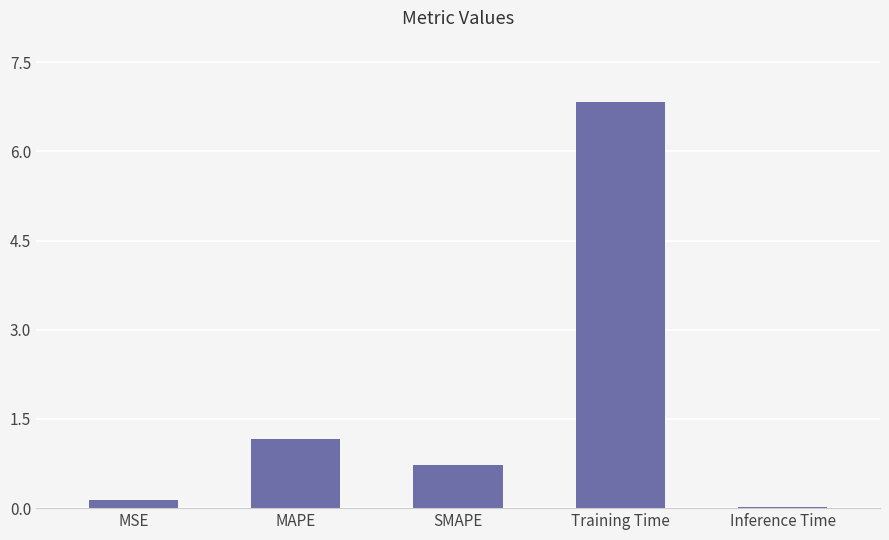

What is the value of the 4th bar from the left?

6.8